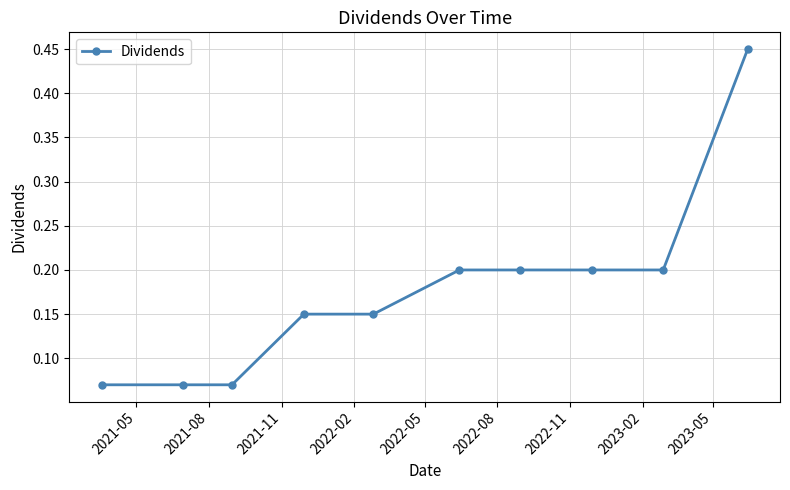

Does the chart display data point markers on the line(s)?

Yes